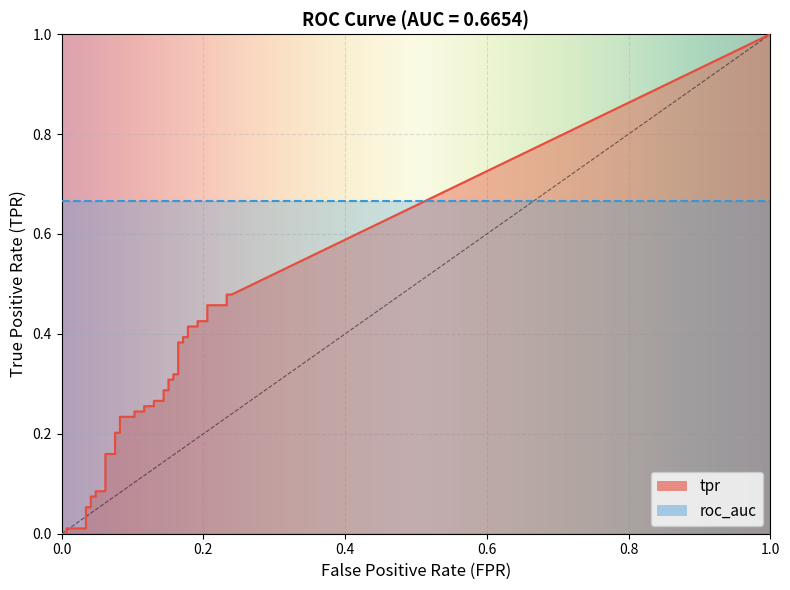

Rank the series by their average value, from highest to lowest.

roc_auc, tpr